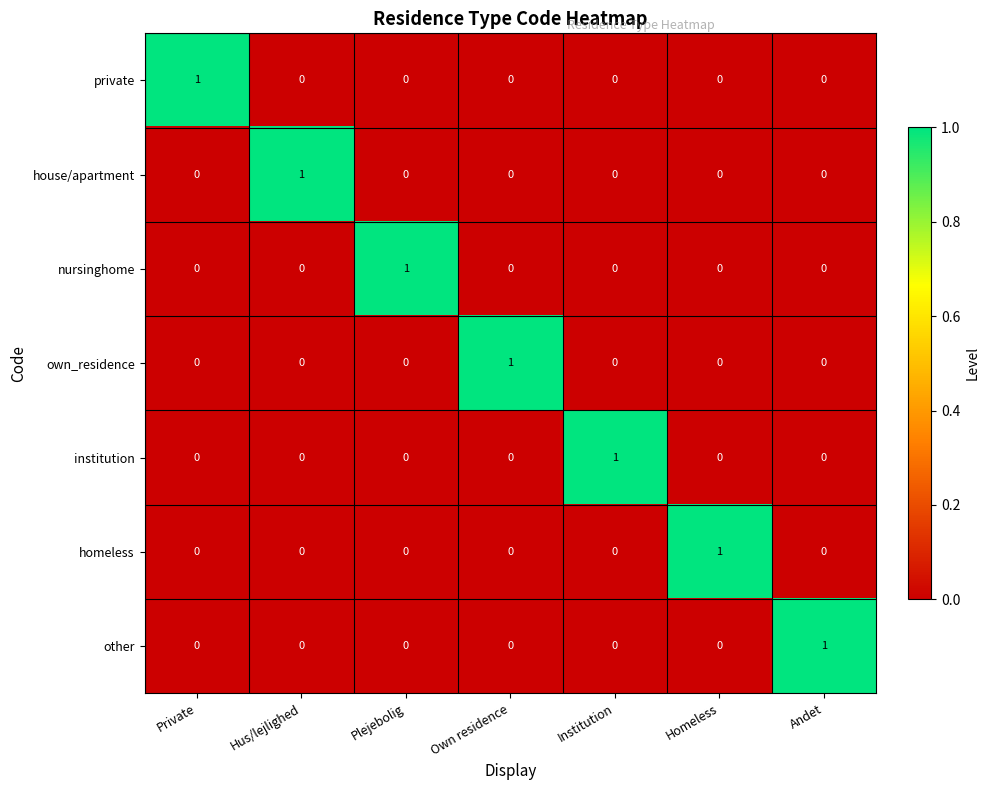

At how many categories does at least one series exceed 0?

7